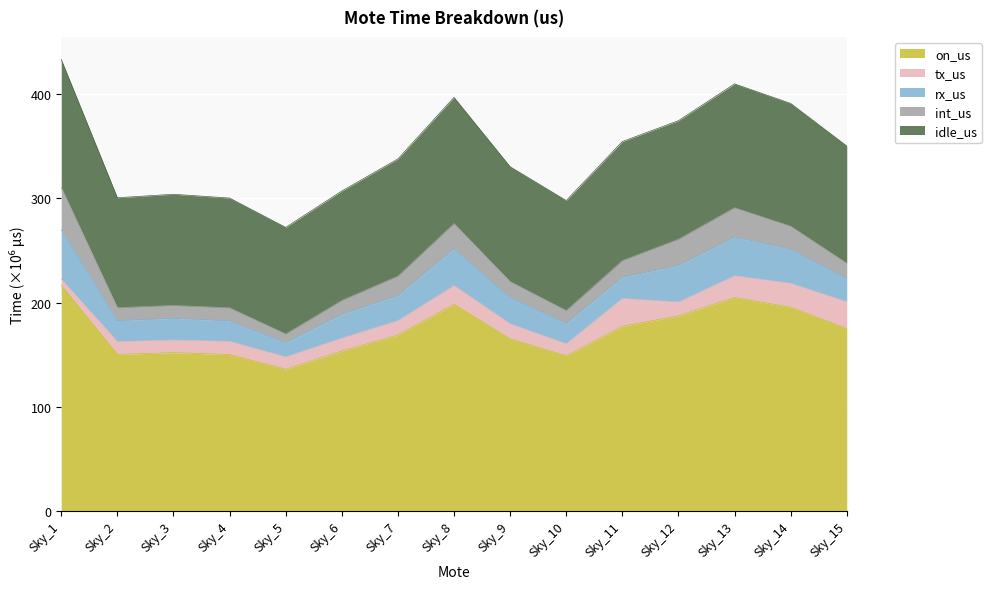

What is the sum of all rx_us values?

396039735